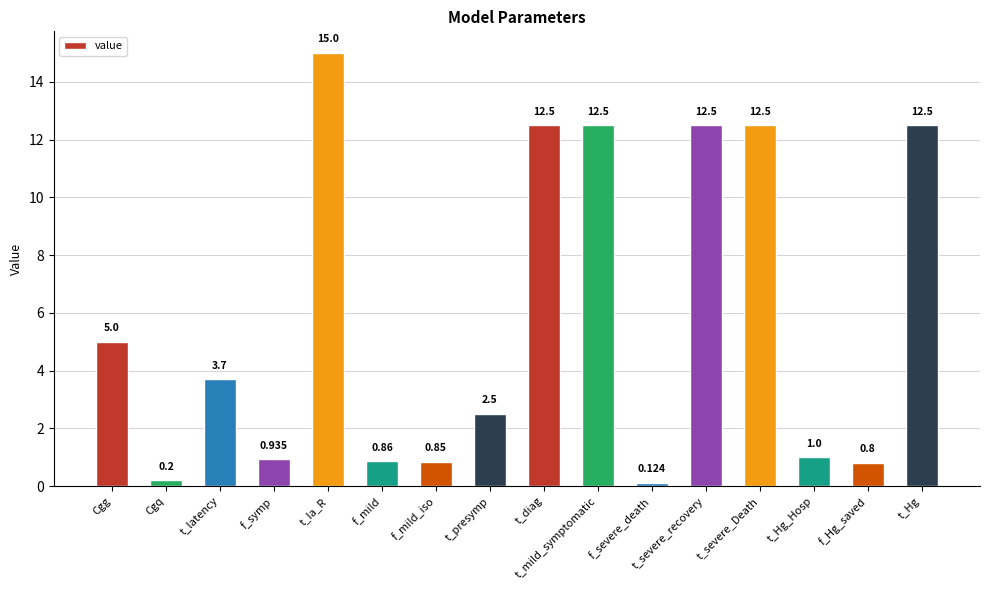

What is the label of the 1st bar from the left?

Cgg